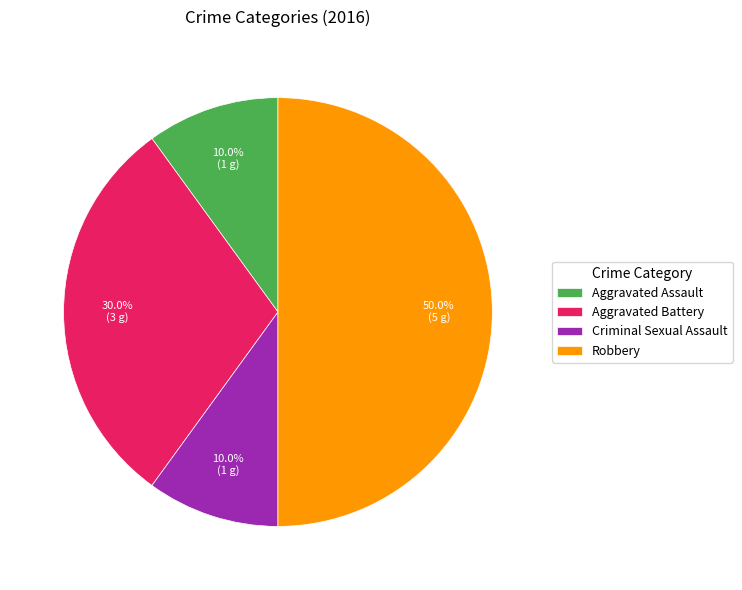

What percentage is the Robbery slice, to the nearest percent?

50%